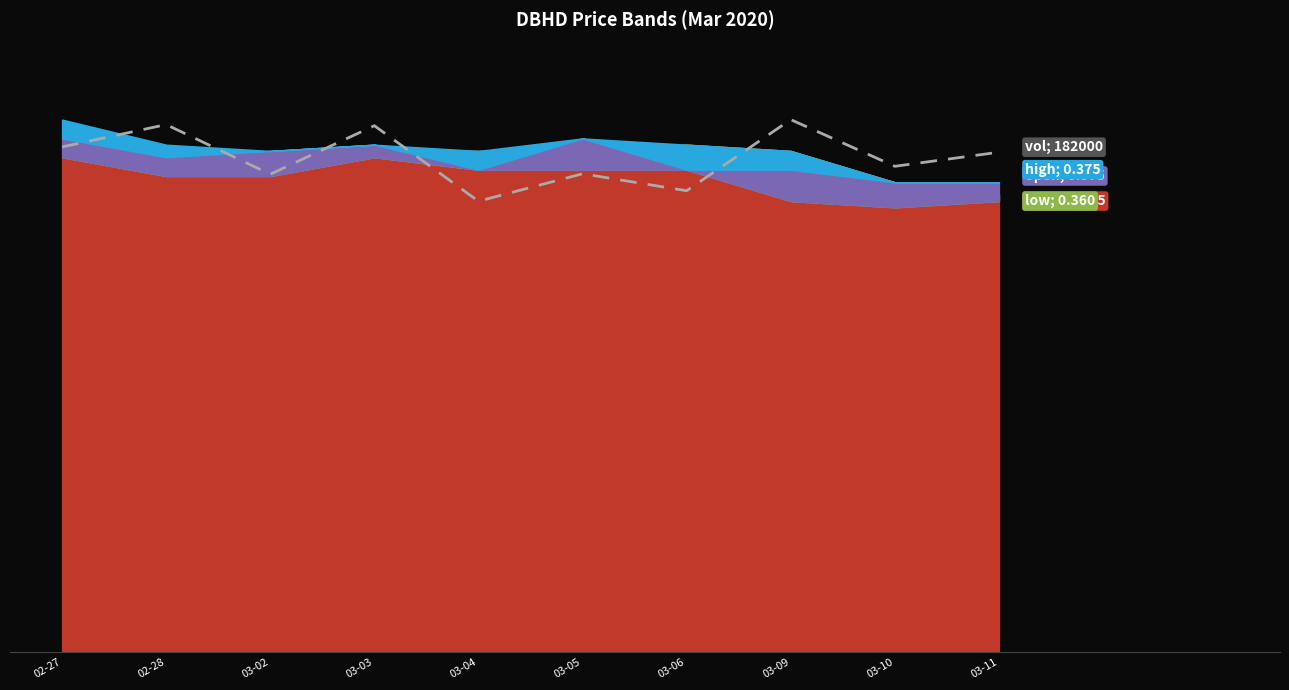

What position from the left is 02-27?

1